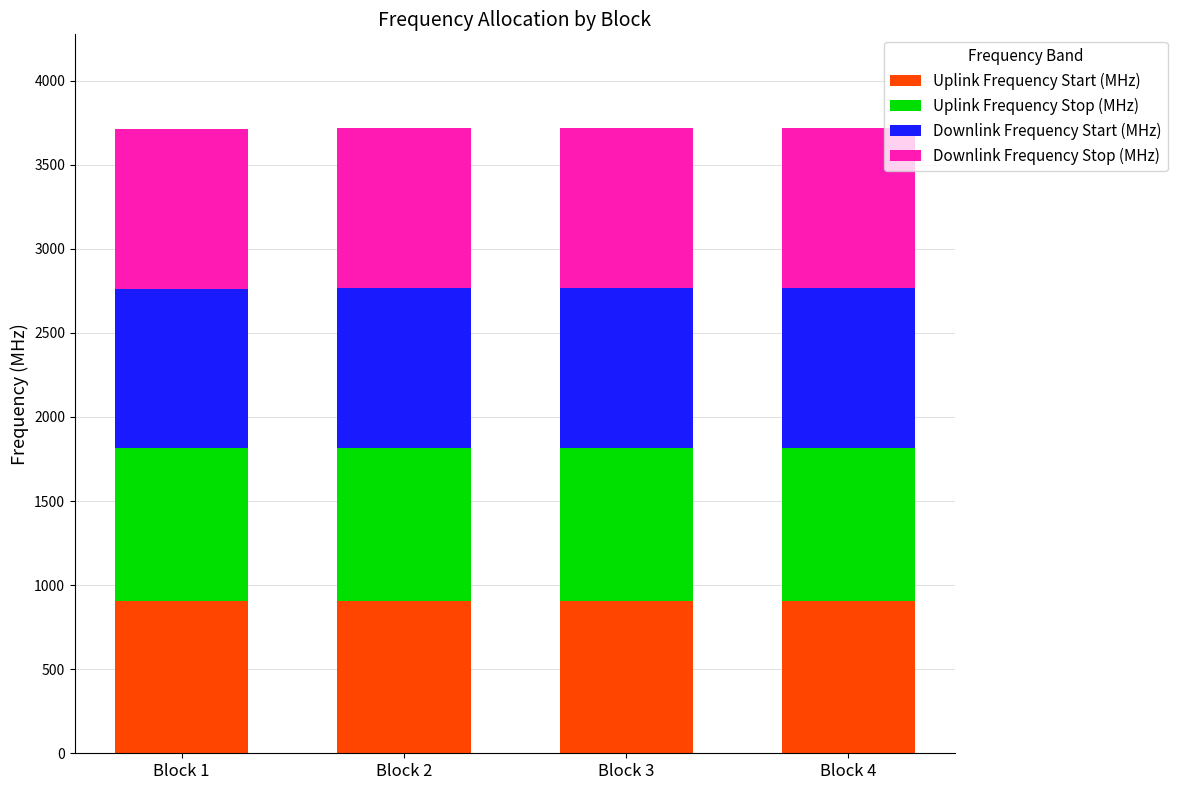

What is the lowest value of the Uplink Frequency Start (MHz) series?

906.1